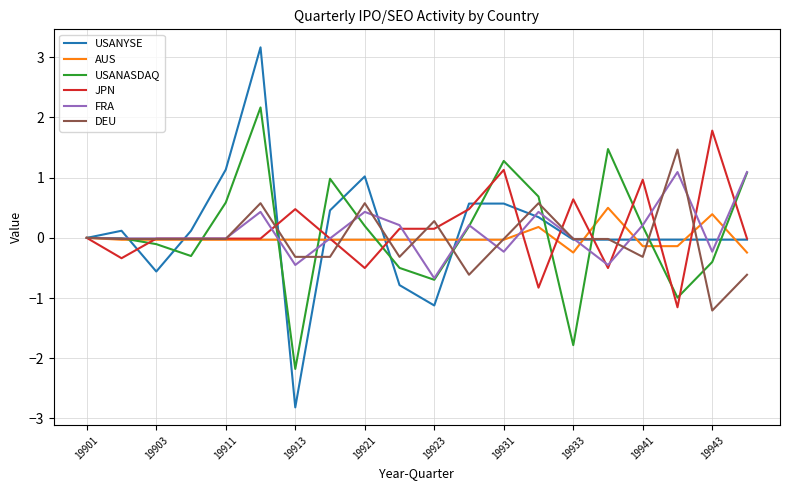

What is the lowest value of the USANYSE series?

-2.8